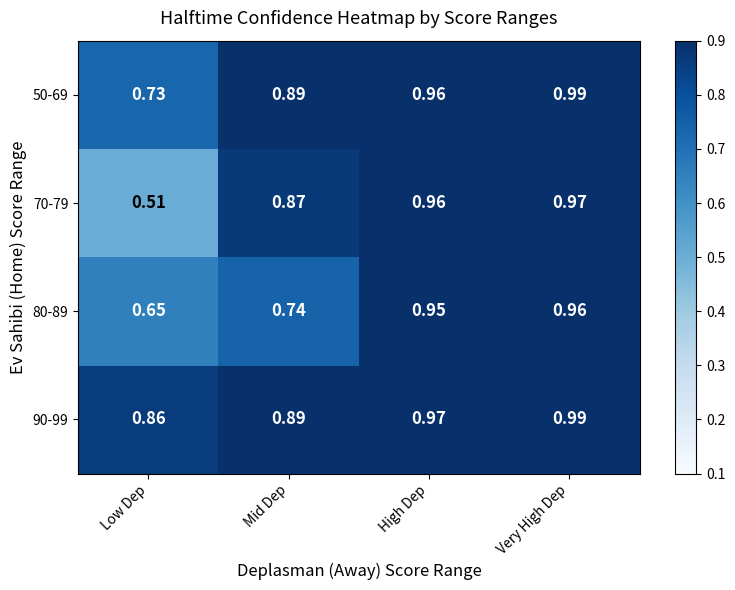

Which series has the largest total across all categories?

90-99